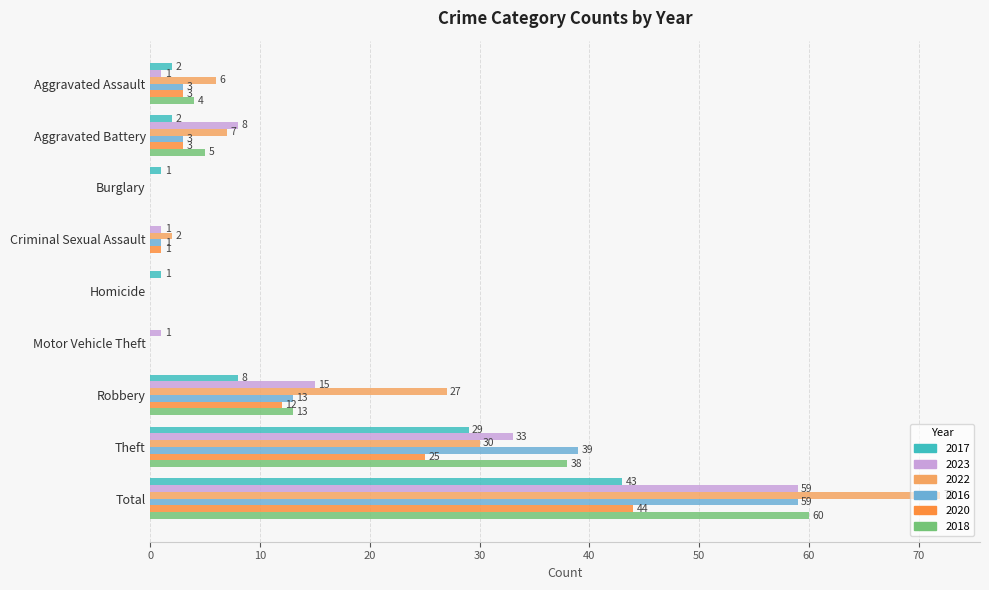

At which label is 2018 closest to 30?

Theft